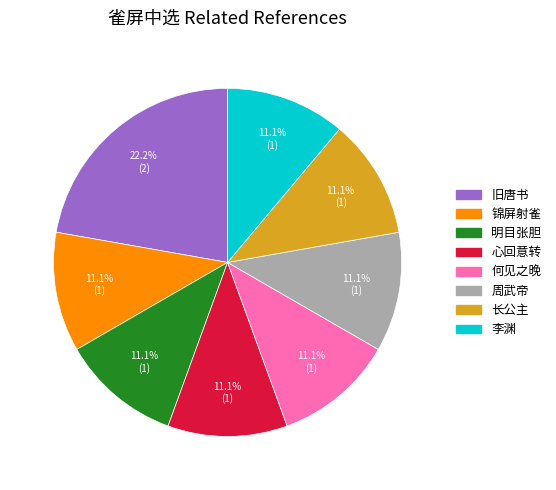

Combined, do 心回意转 and 何见之晚 account for over 50%?

No